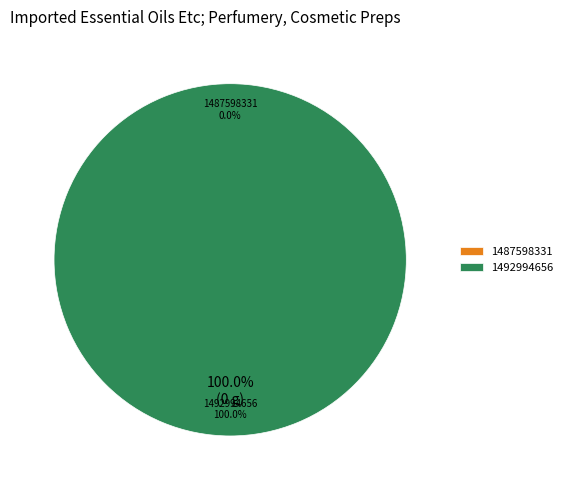

What percentage is the 1492994656 slice, to the nearest percent?

100%